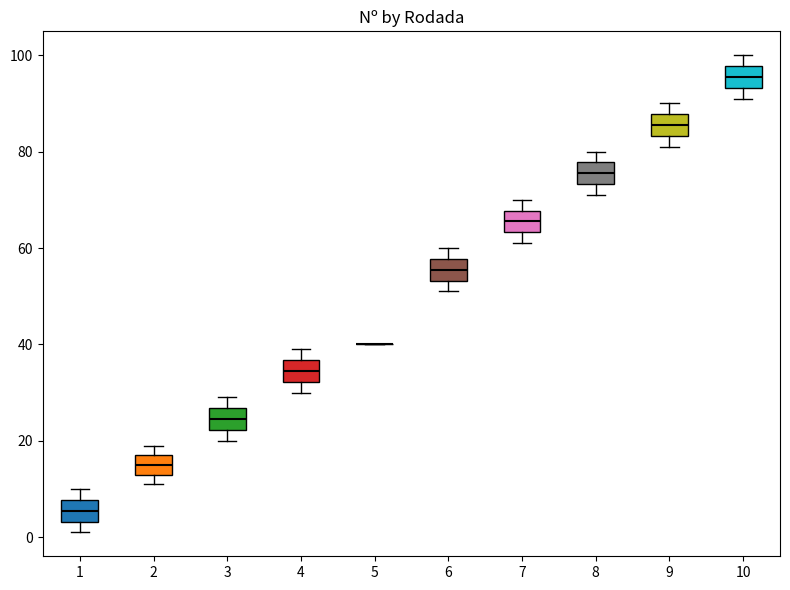

Where does the upper whisker of the box at x = 10 end on the y-axis? The values are not printed on the chart, so give them approximately, as read against the axis.

100